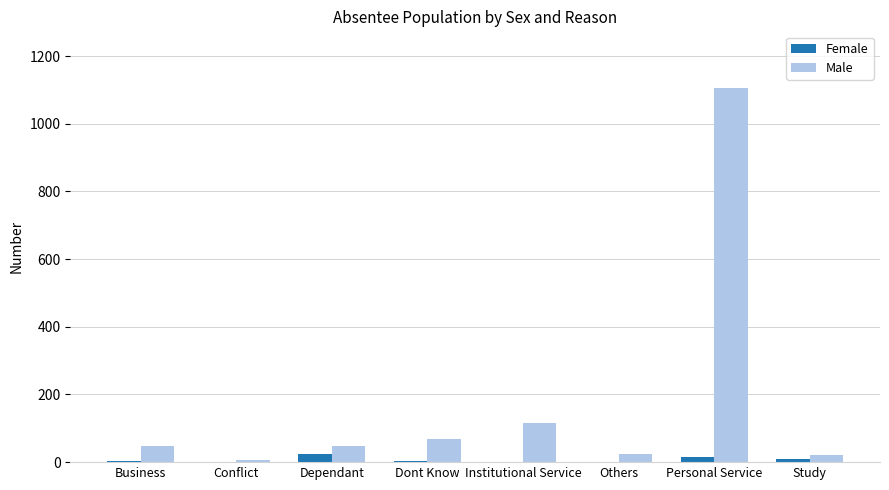

What is the sum of all Male values?

1437